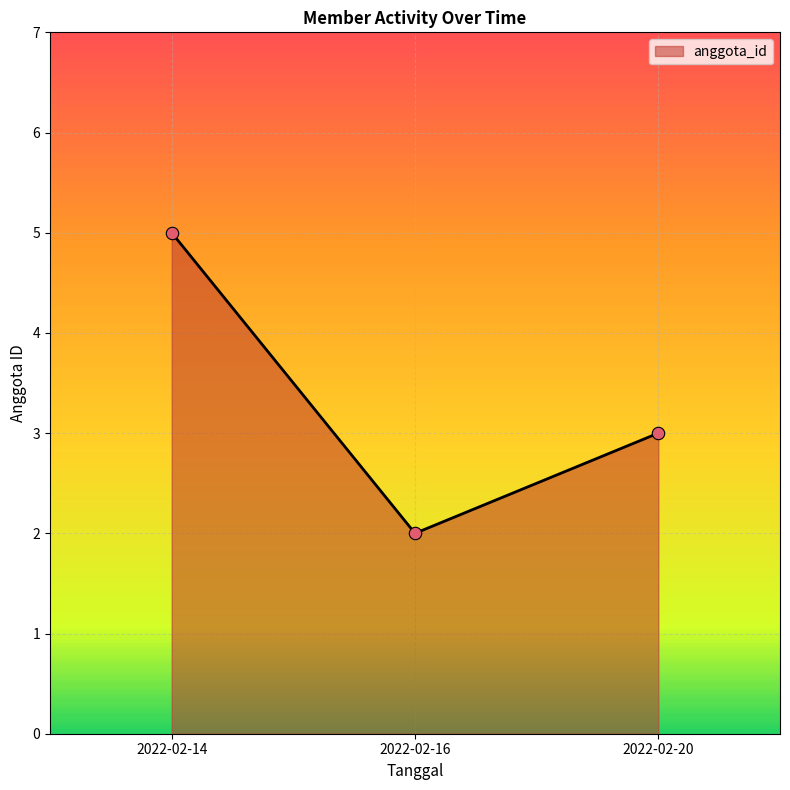

What is the change in value from 2022-02-16 to 2022-02-20?

+1